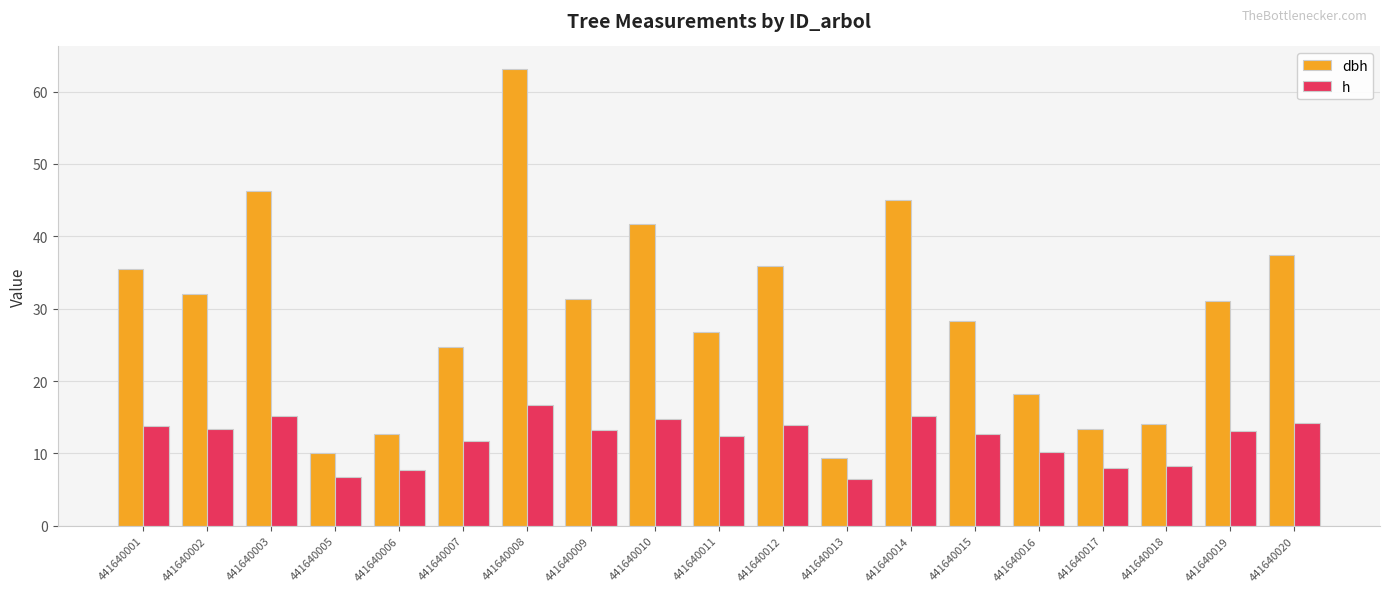

Where does the h series first go above 13?

441640001